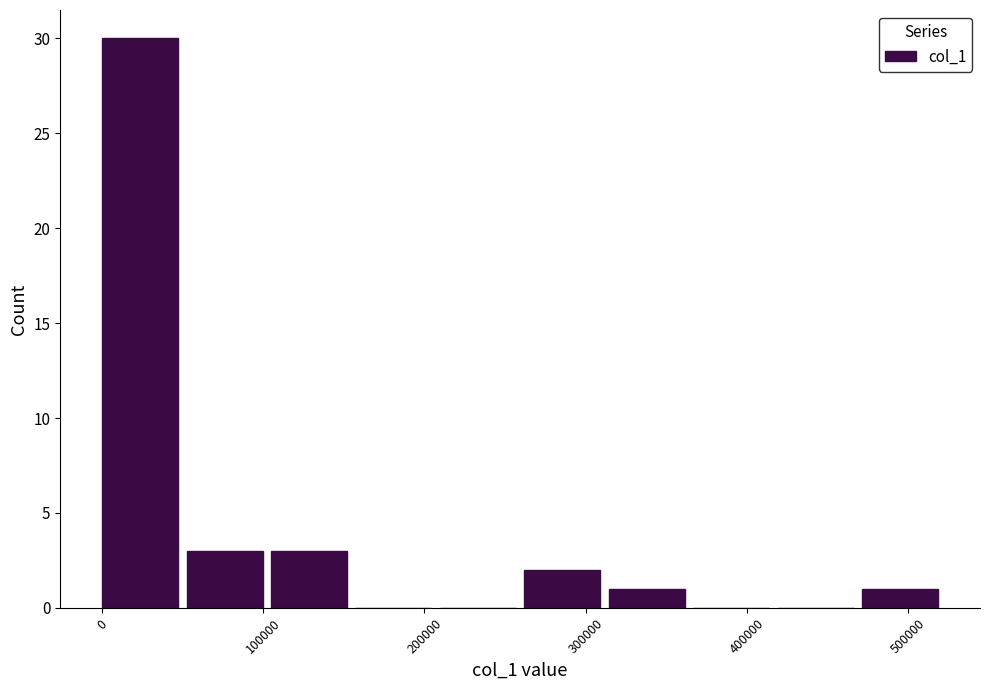

Reading left to right, list every bar in this chart as the range it spans on the x-axis followed by its height. Neither the bar edges nor the heights are printed on the chart, so give them approximately, as read against the axes.

0 to 50000: 30
50000 to 100000: 3
100000 to 160000: 3
160000 to 210000: 0
210000 to 260000: 0
260000 to 310000: 2
310000 to 370000: 1
370000 to 420000: 0
420000 to 470000: 0
470000 to 520000: 1